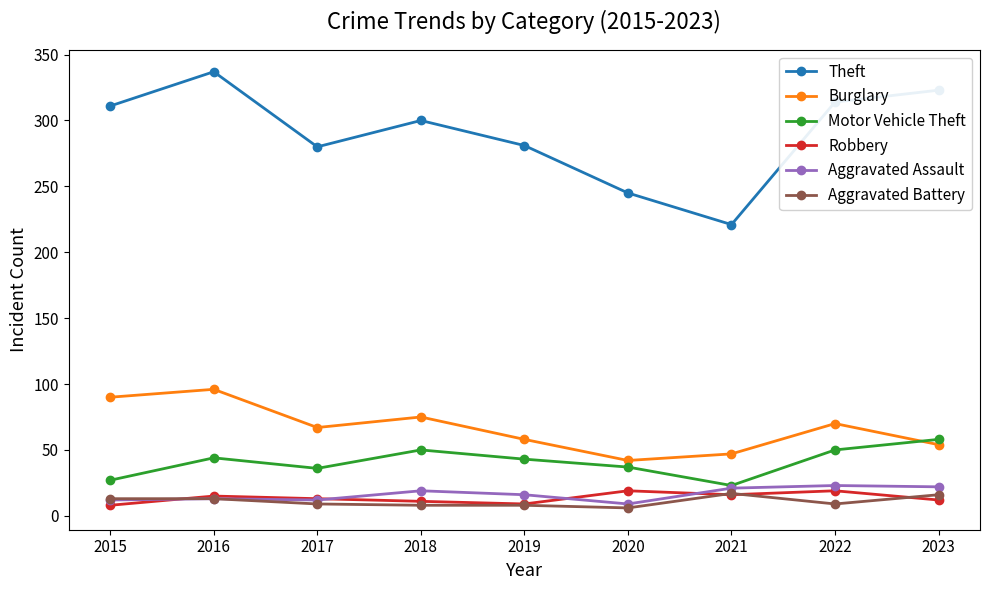

Is the value of Robbery at 2015 greater than the value of Aggravated Assault at 2017?

No